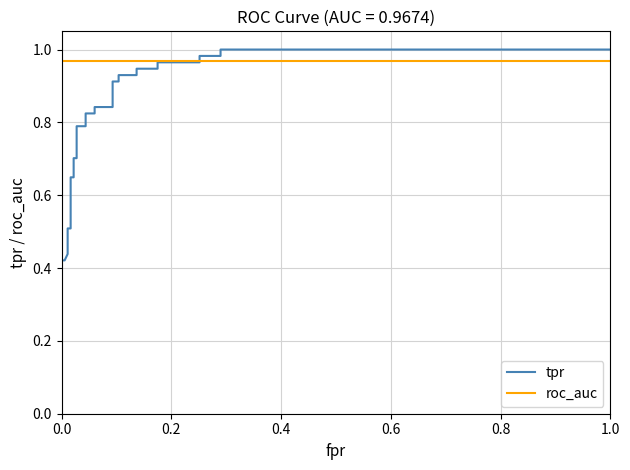

True or false: tpr has more than 1 interior local peaks.

False